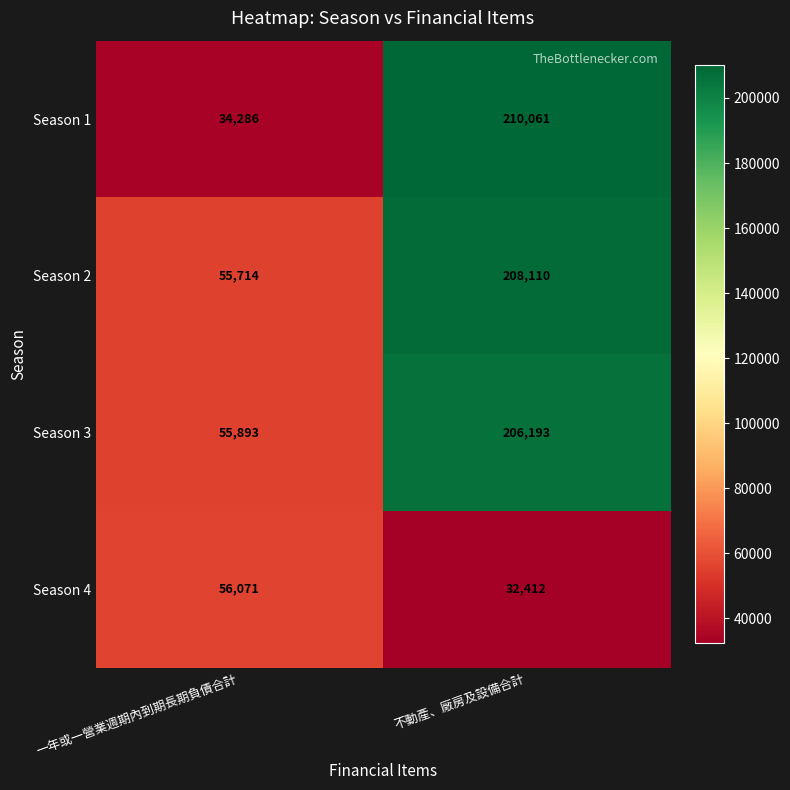

At which category is the sum across all series the highest?

不動產、廠房及設備合計